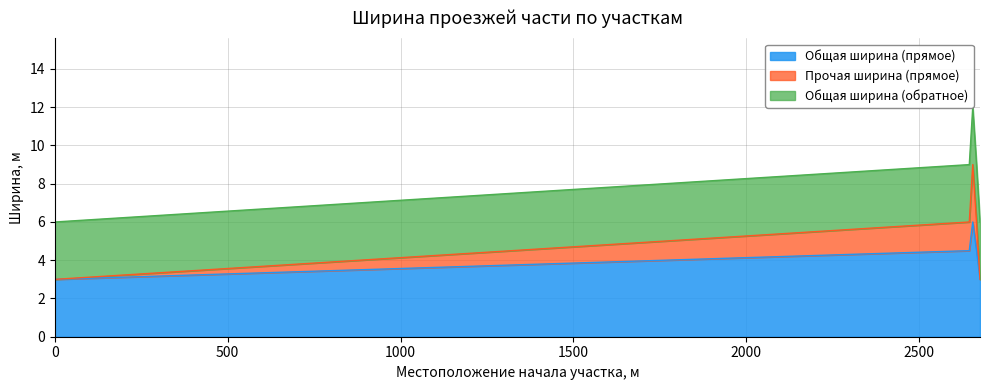

True or false: Прочая ширина (прямое) and Общая ширина (прямое) cross at least once.

False